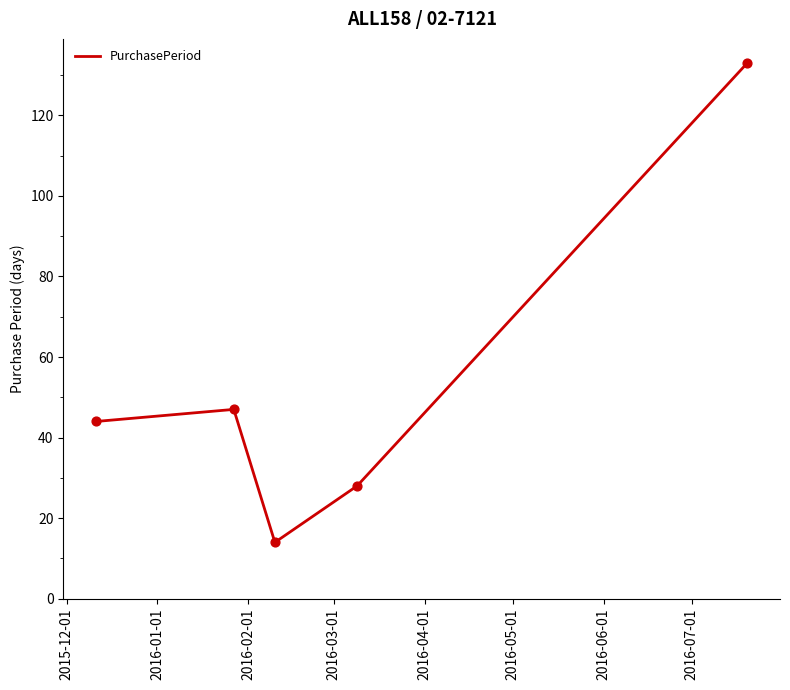

How many interior local peaks (higher than both neighbors) does the data have?

1